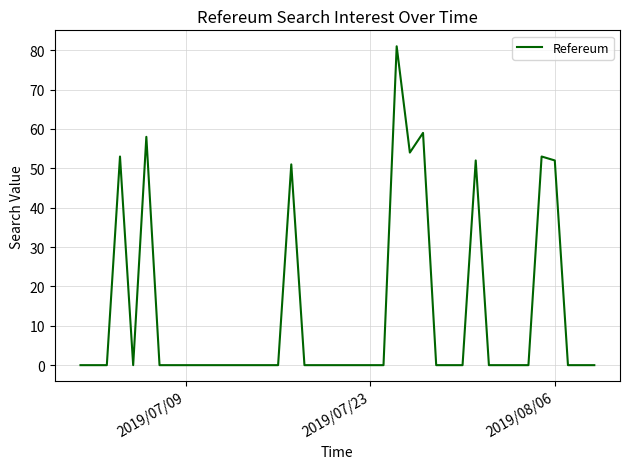

What is the greatest value displayed?

81